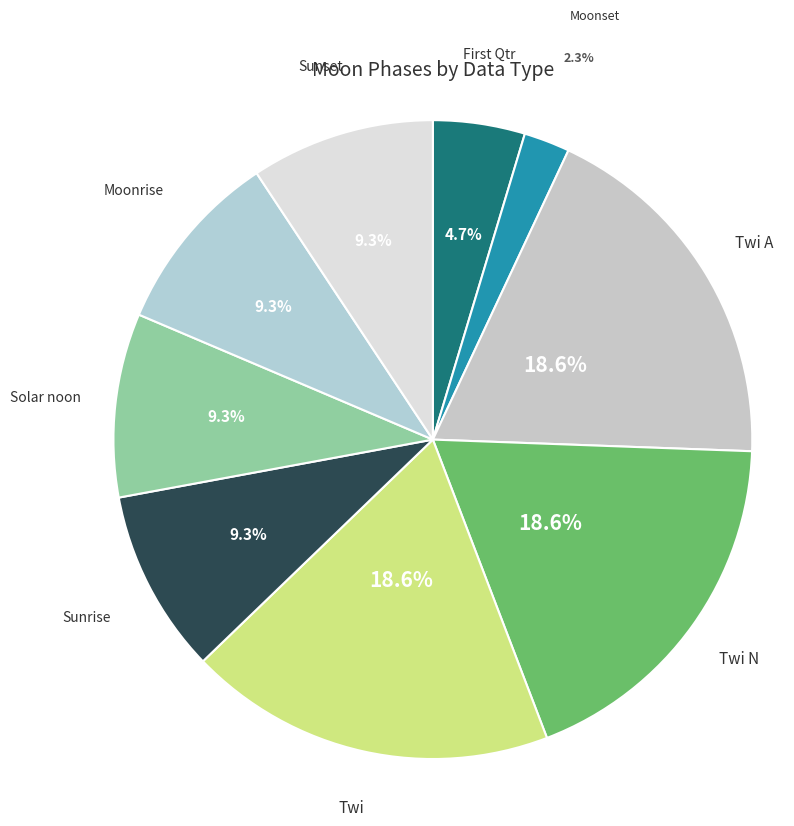

What is the total percentage of Sunrise and Solar noon?

18.6%